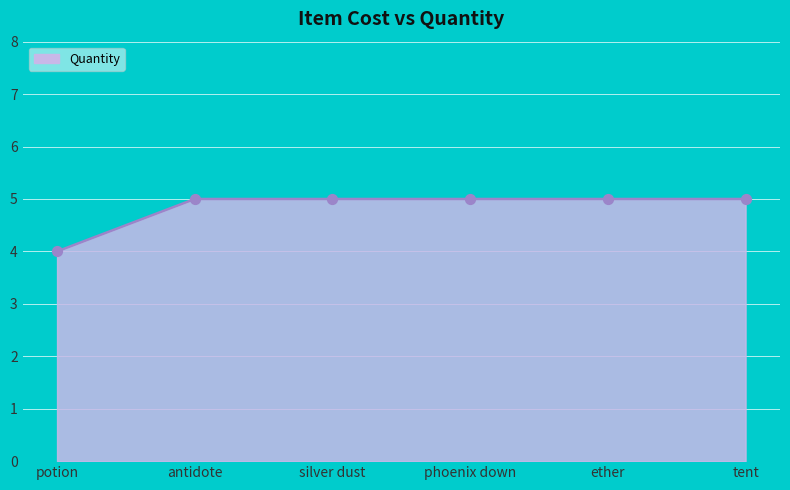

What is the ratio of the value at phoenix down to the value at tent?

1.0